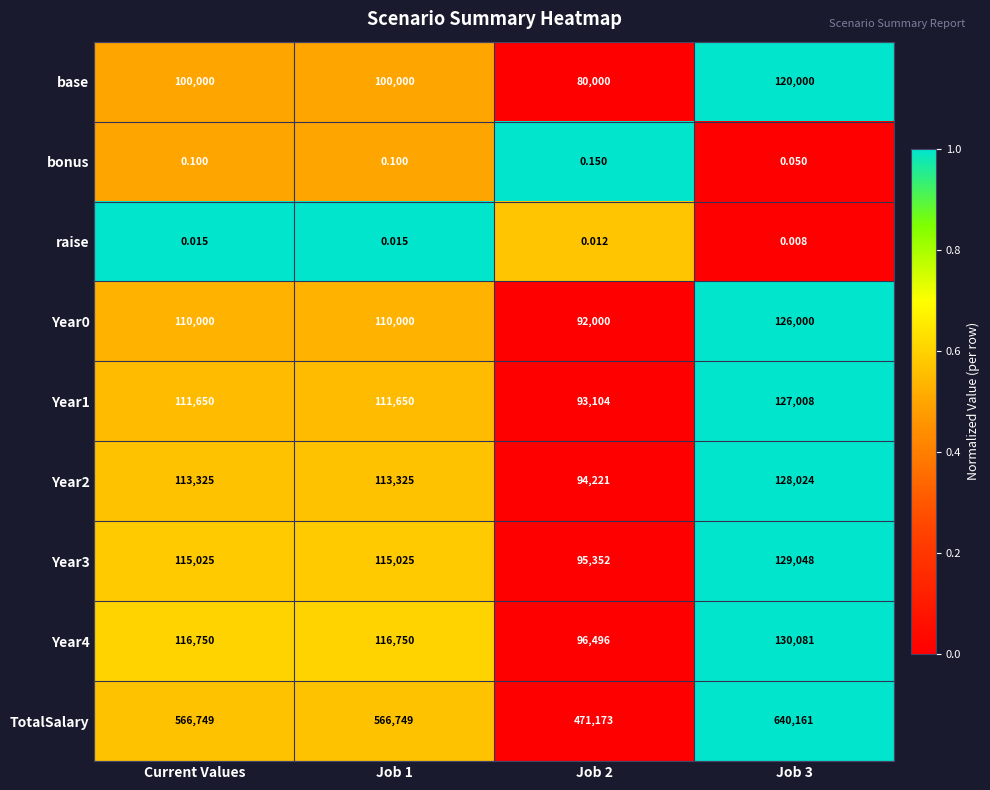

Which series has the largest range (max minus min)?

TotalSalary